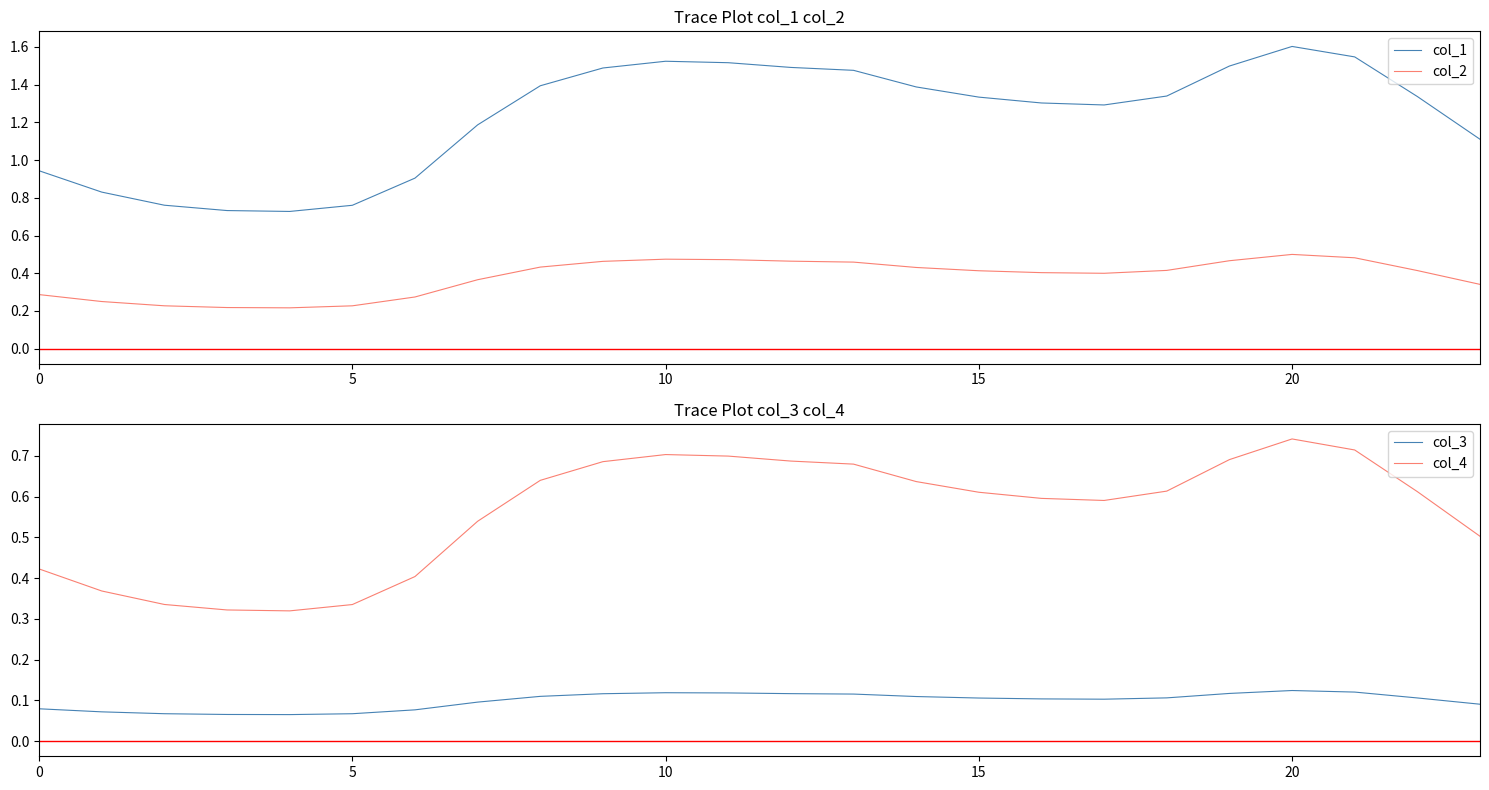

Which series has the largest range (max minus min)?

col_1